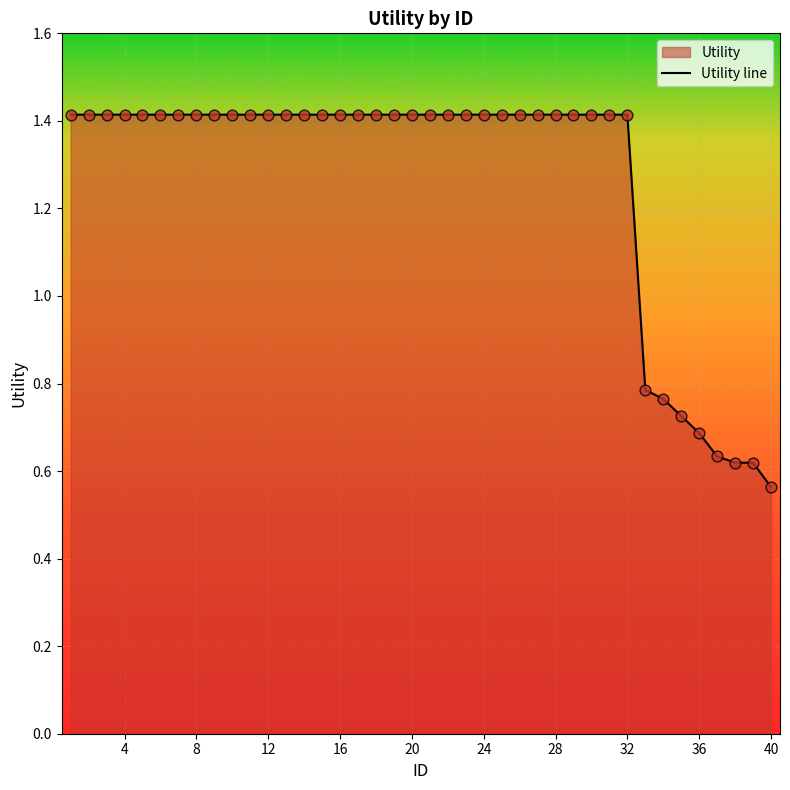

What is the greatest value displayed?

1.4